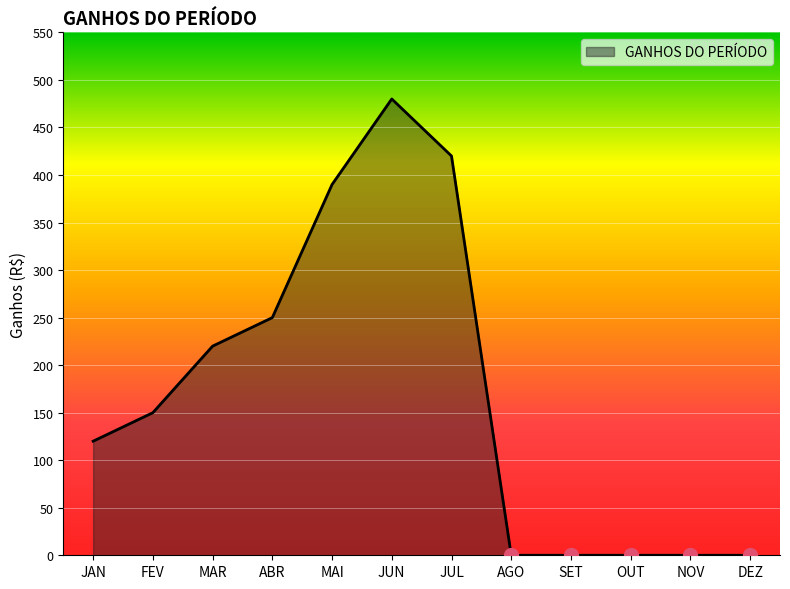

Reading left to right, list all the values displayed in this chart.

JAN=120	FEV=150	MAR=220	ABR=250	MAI=390	JUN=480	JUL=420	AGO=0	SET=0	OUT=0	NOV=0	DEZ=0